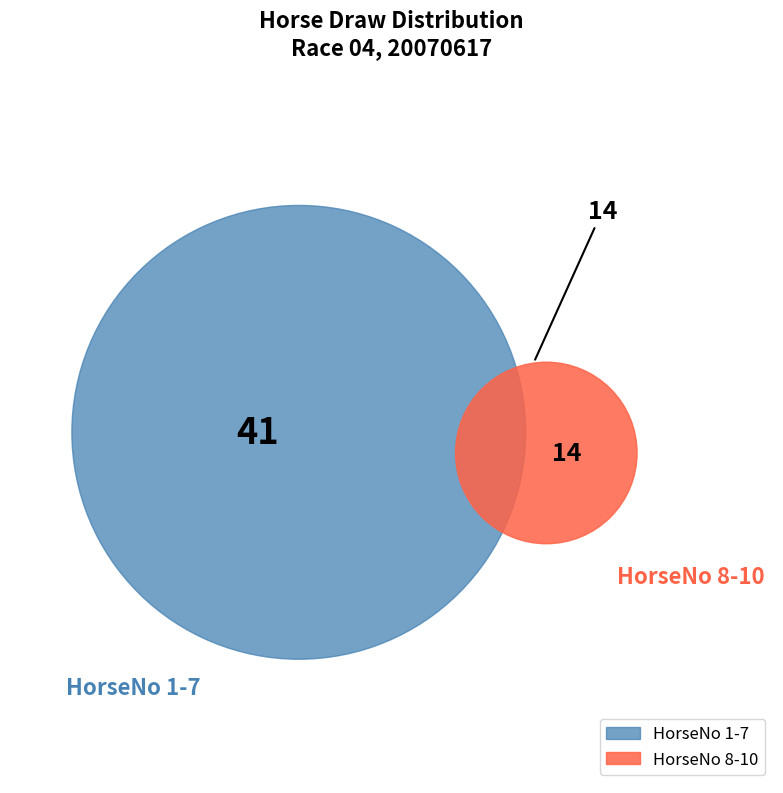

What percentage is the 10 slice, to the nearest percent?

16%